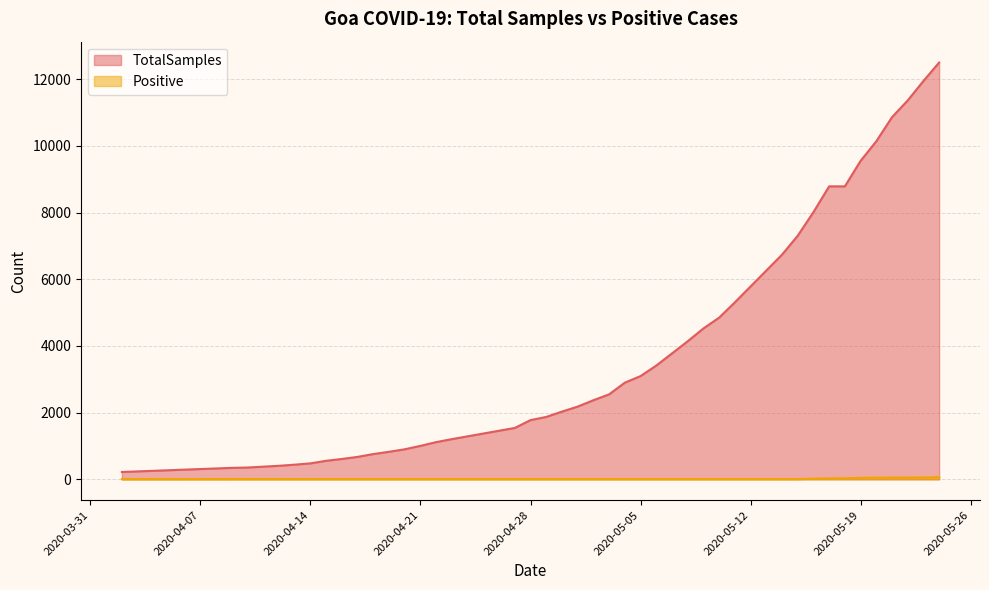

List the series in order of their peak value, highest first.

TotalSamples, Positive